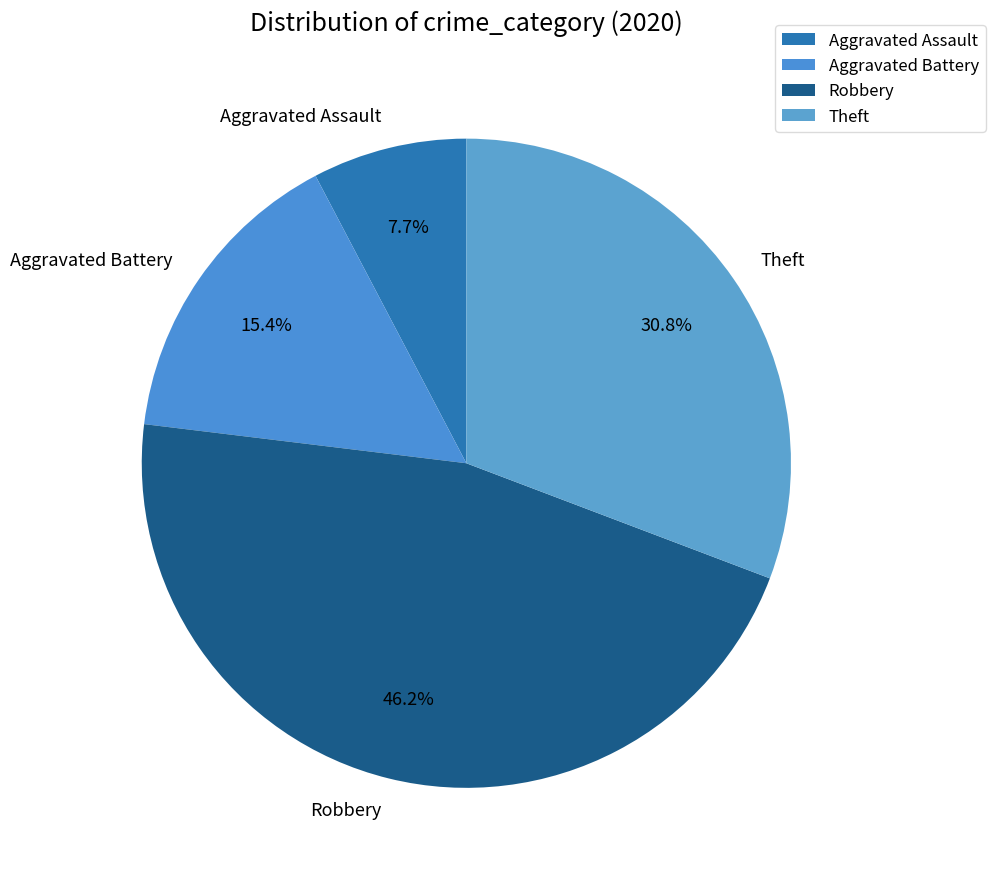

How many segments does this pie chart have?

4